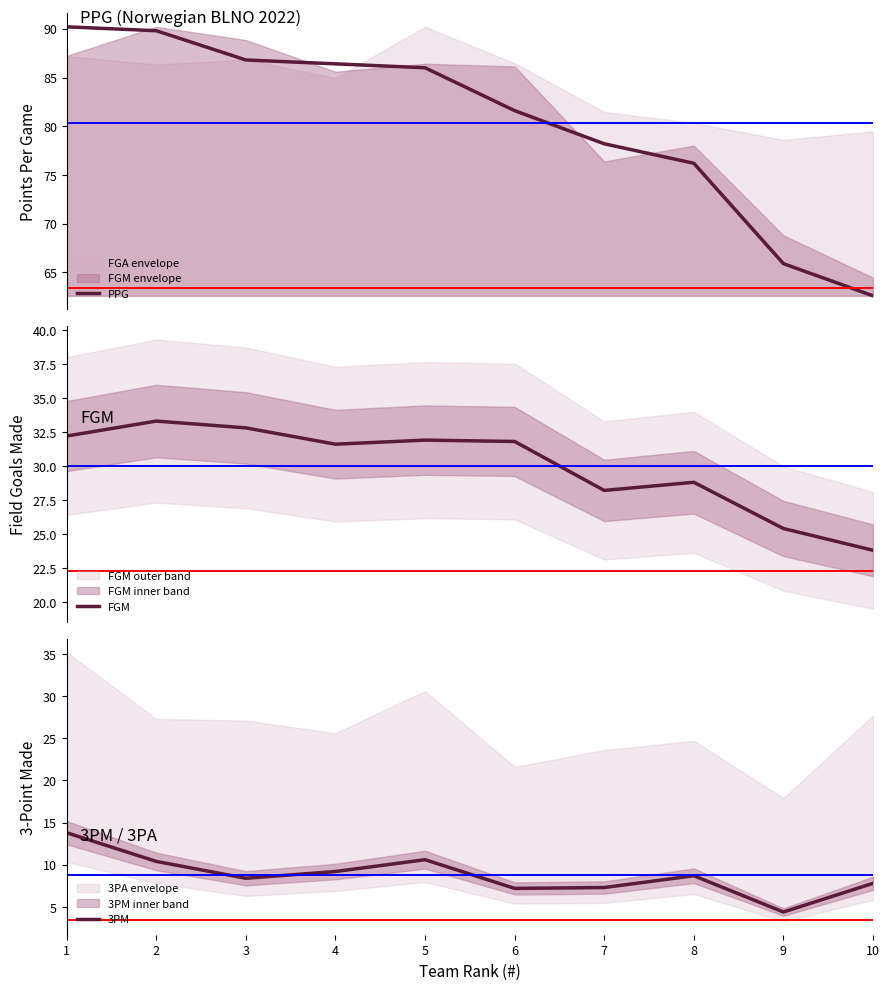

Count the number of categories in the chart.

10